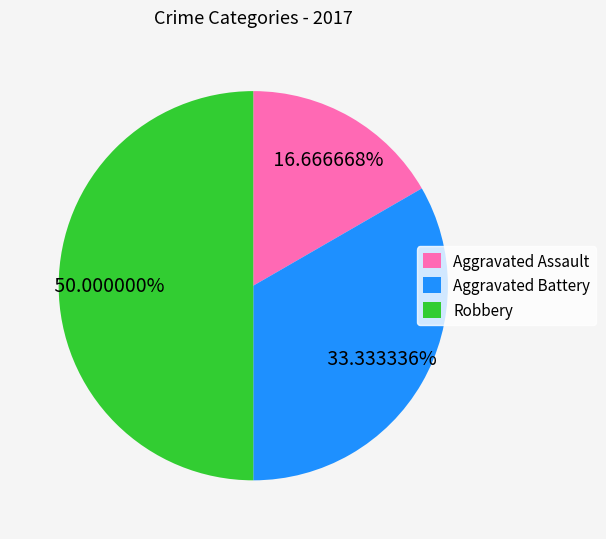

How many slices are in this pie chart?

3